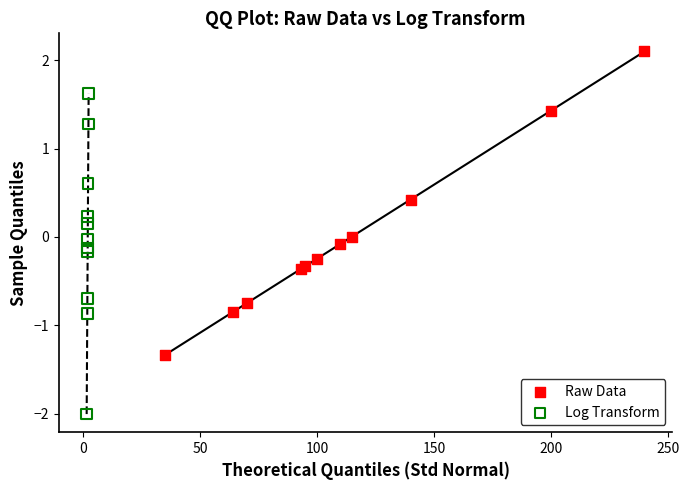

Which series has the widest spread of Y values?

Log Transform